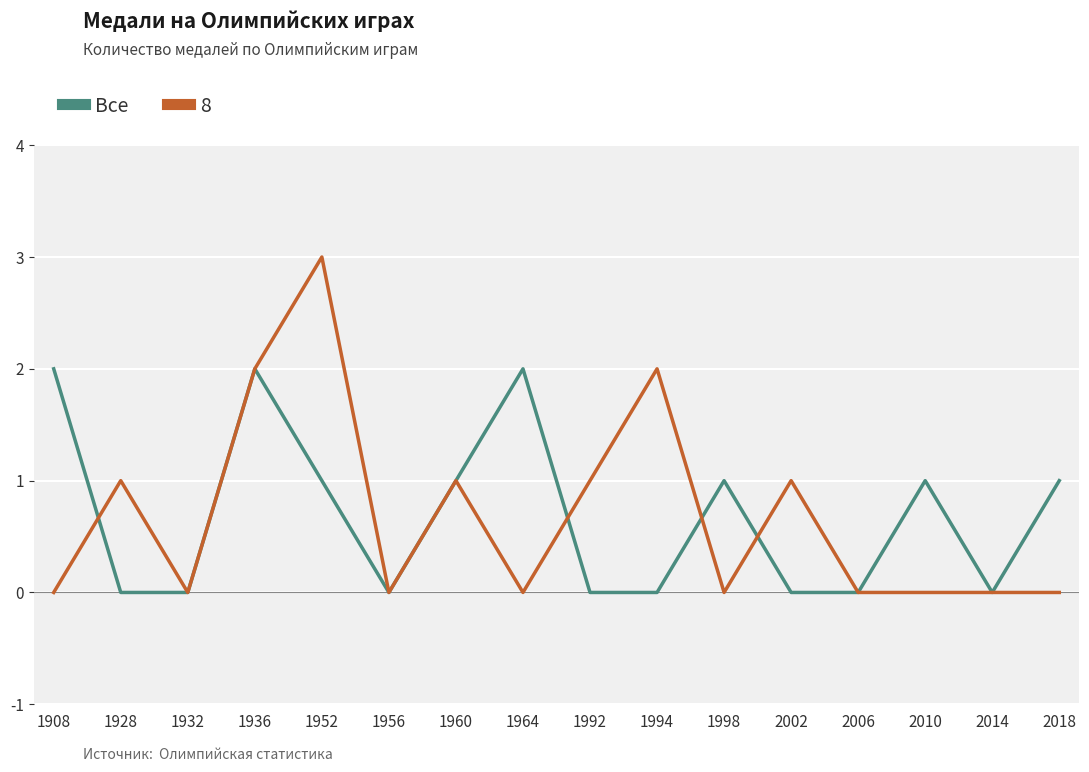

How many series are shown in this chart?

2